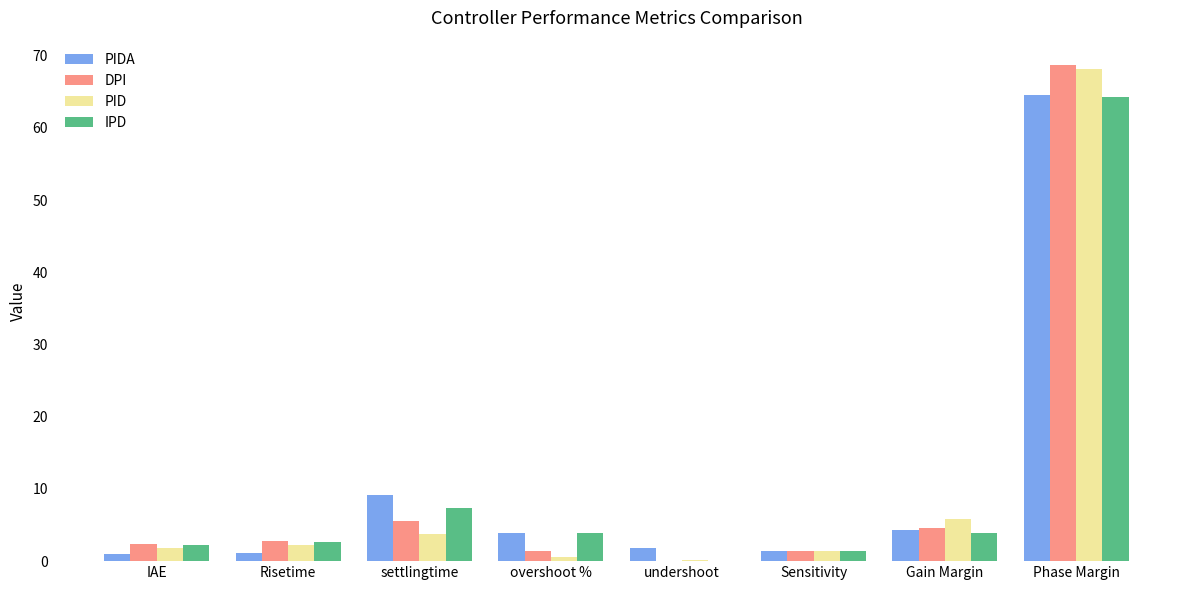

The value of PIDA at overshoot % is 3.9. True or false?

True